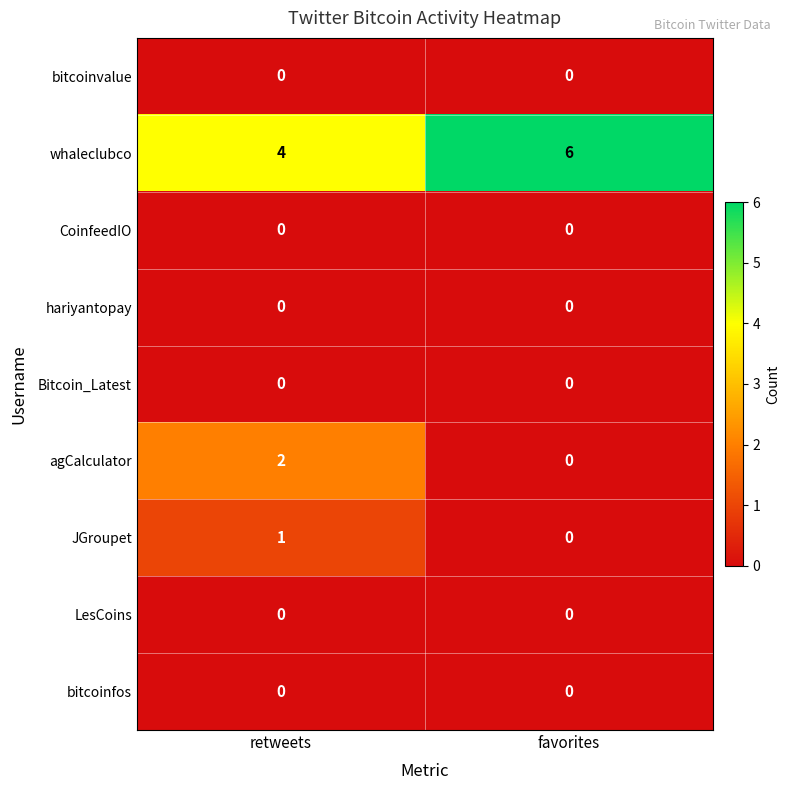

Which series has the largest total across all categories?

whaleclubco